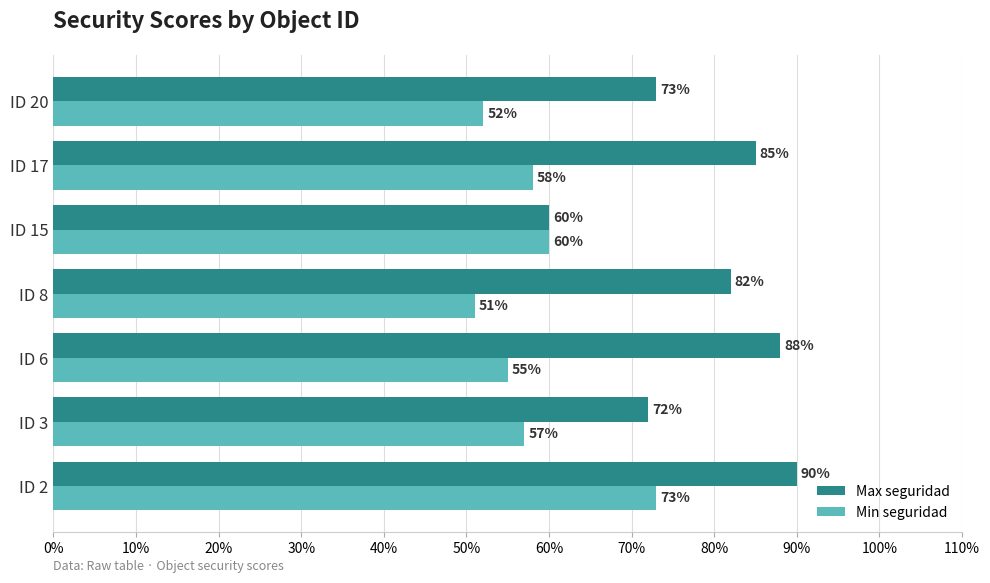

Count the Min seguridad values in the range 0 to 1.

7